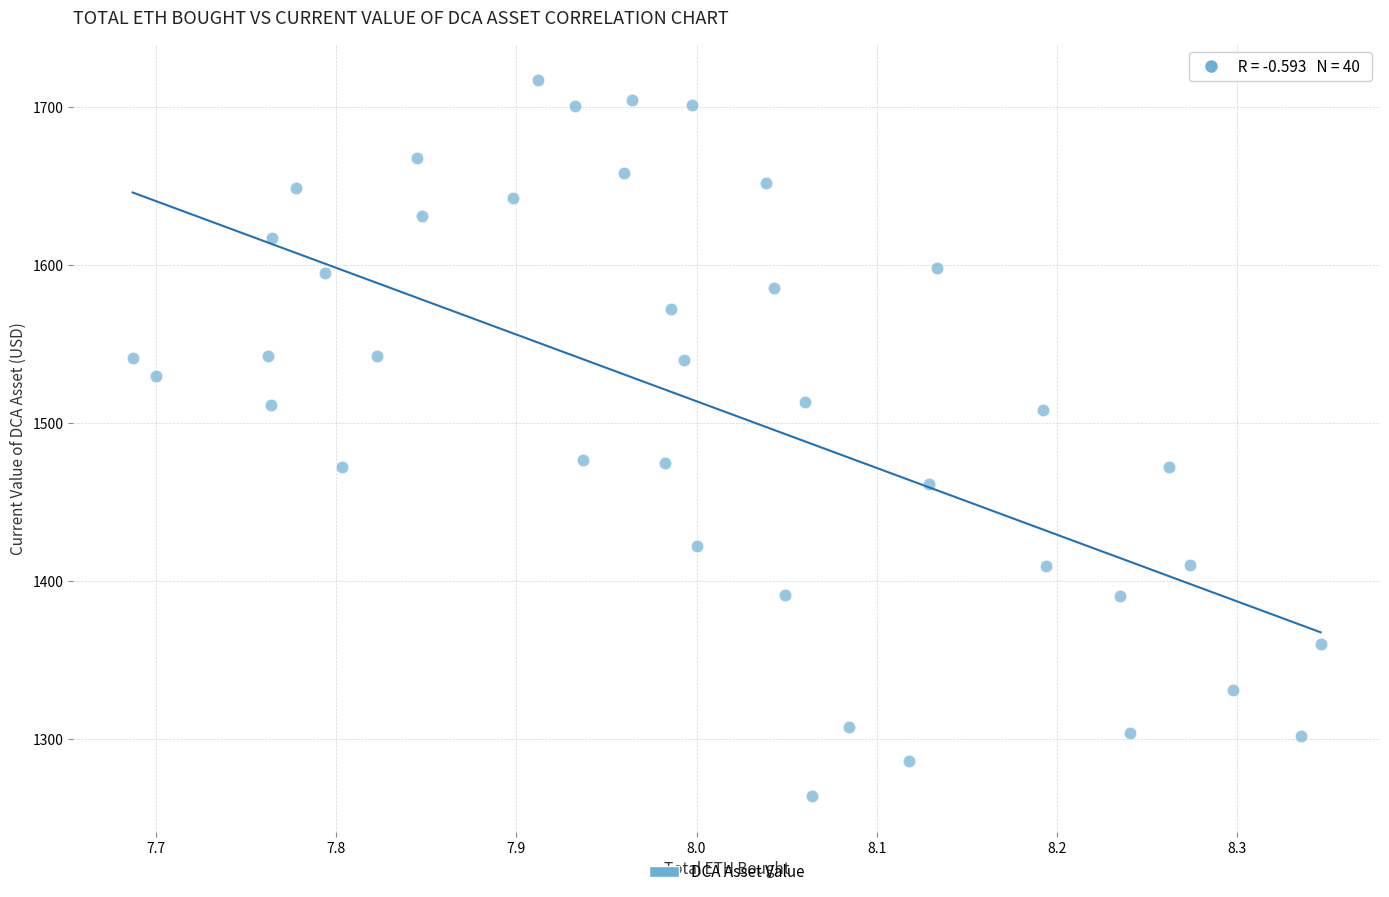

What is the range of X values (max minus min)?

0.7